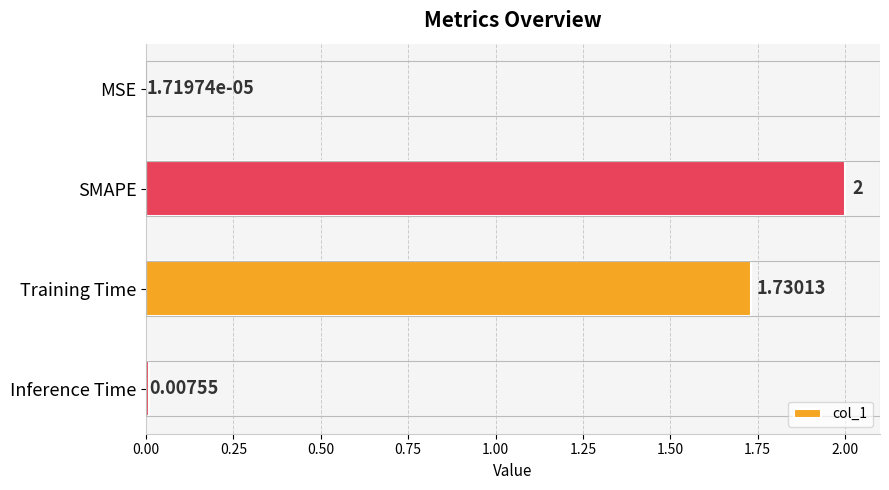

What is the change in value from MSE to SMAPE?

+2.0